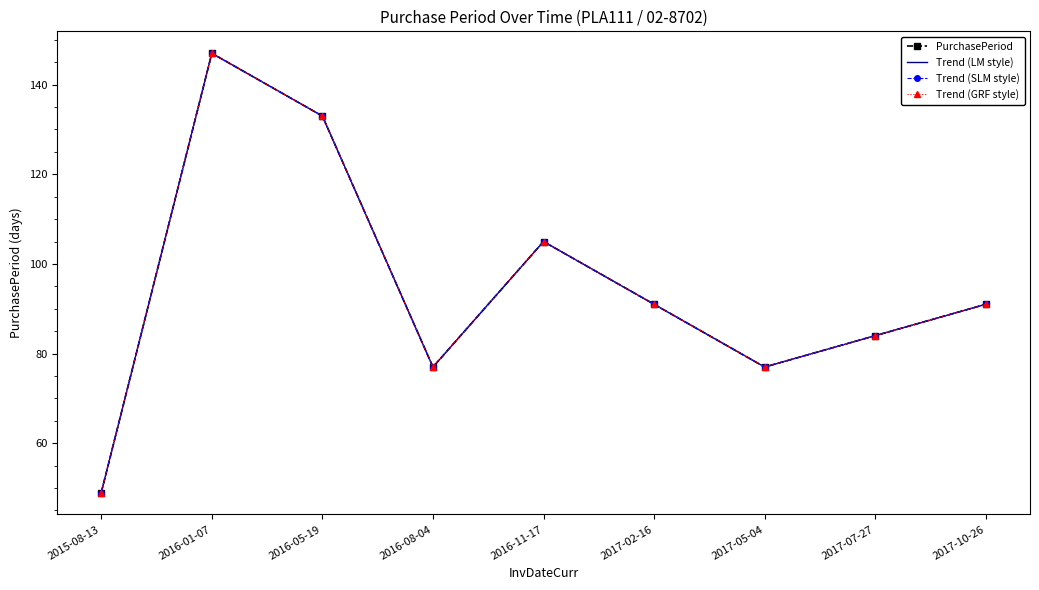

Which has a higher value, 2016-01-07 or 2017-02-16?

2016-01-07